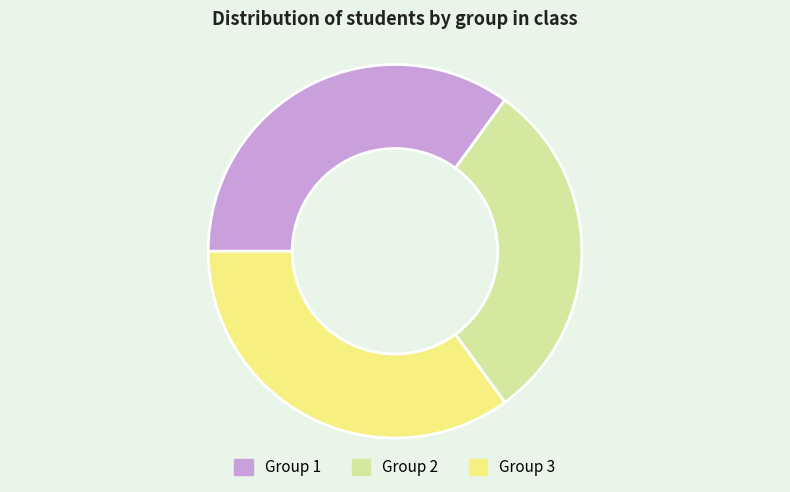

Do Group 1 and Group 2 together represent more than half of the pie?

Yes